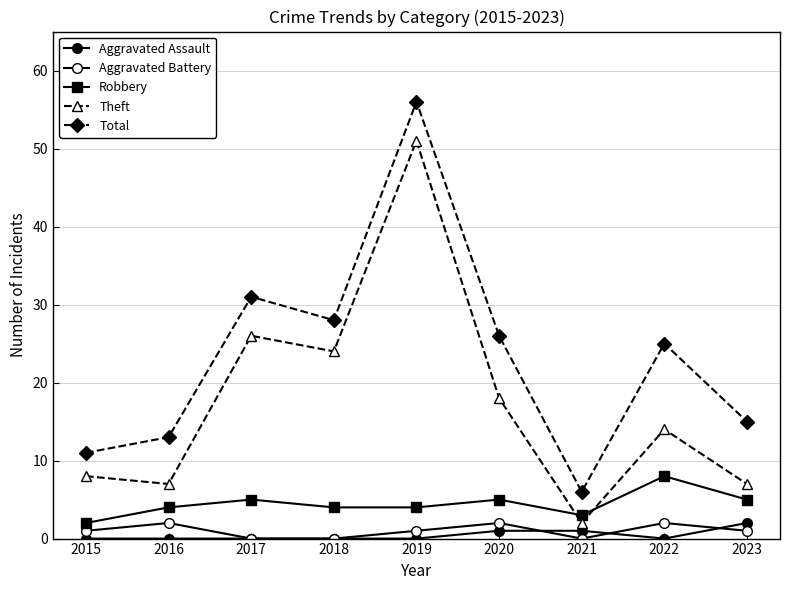

Count the number of data series in this chart.

5